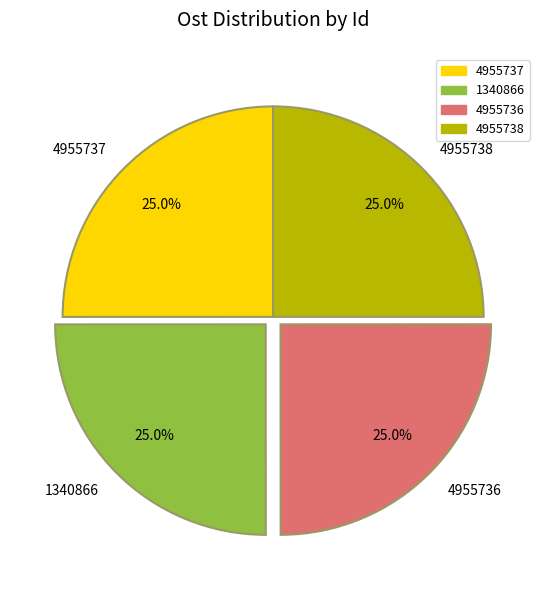

True or false: 4955738 accounts for 11% of the total.

False